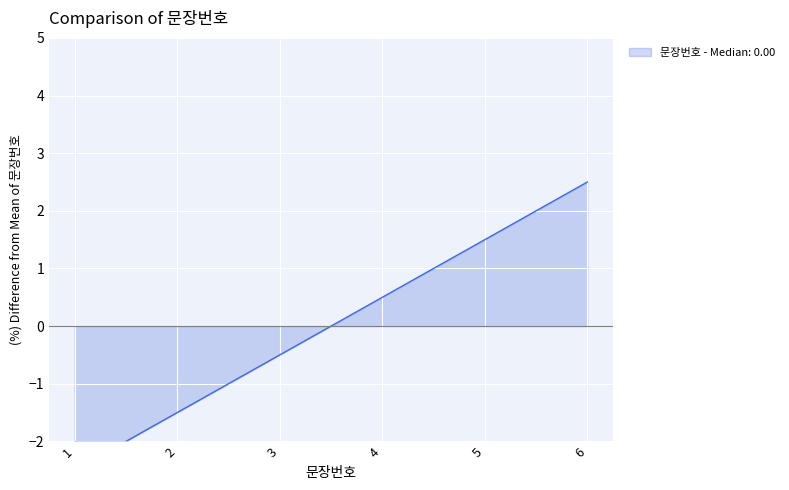

The chart shows a value of 0.6 at 5. True or false?

False